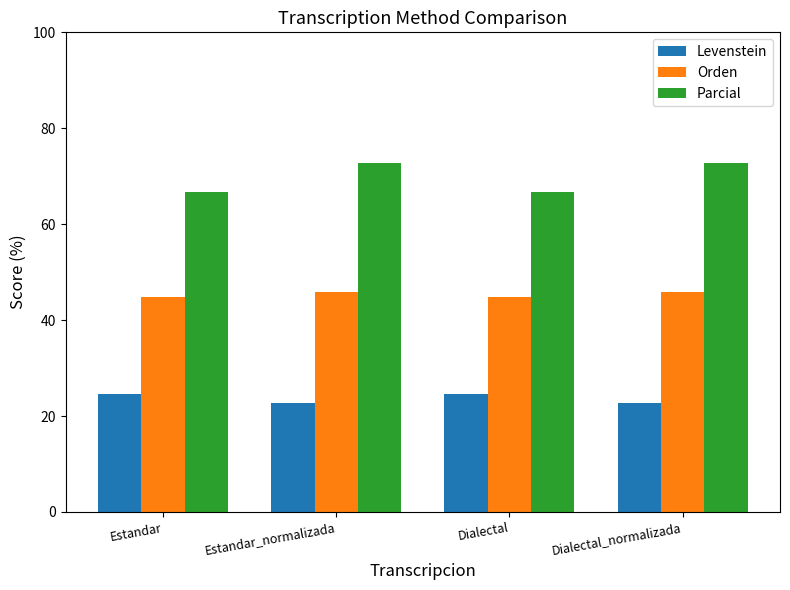

Does the chart contain stacked bars?

No